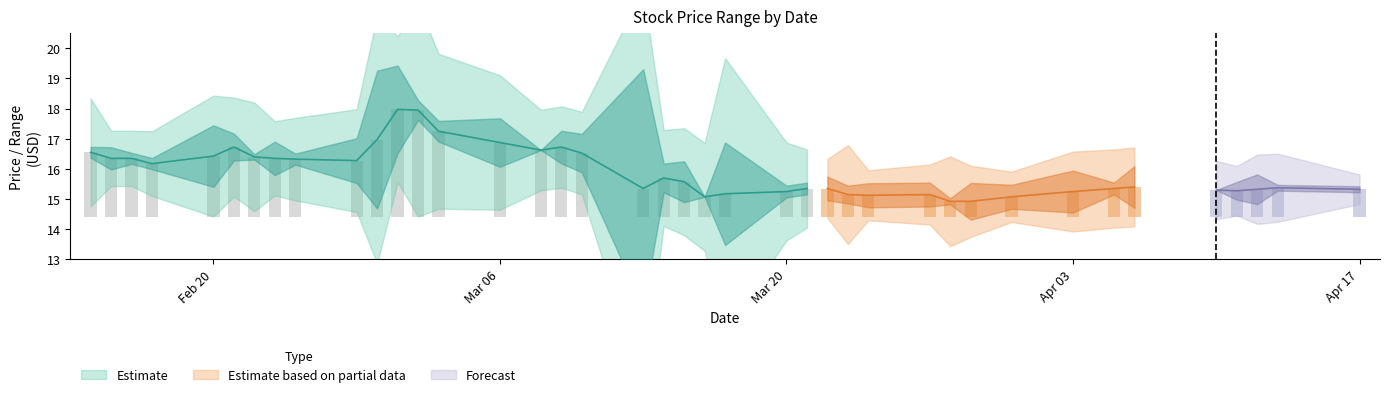

What is the label of the 33rd bar from the left?

32